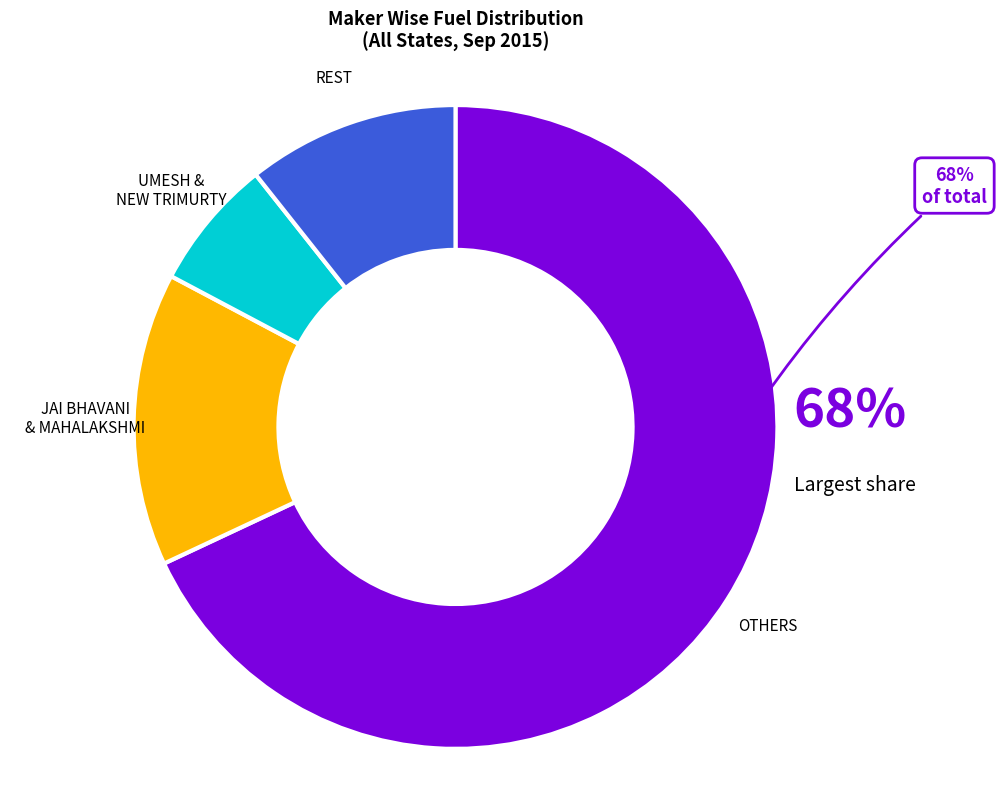

Does any single category account for the majority?

Yes